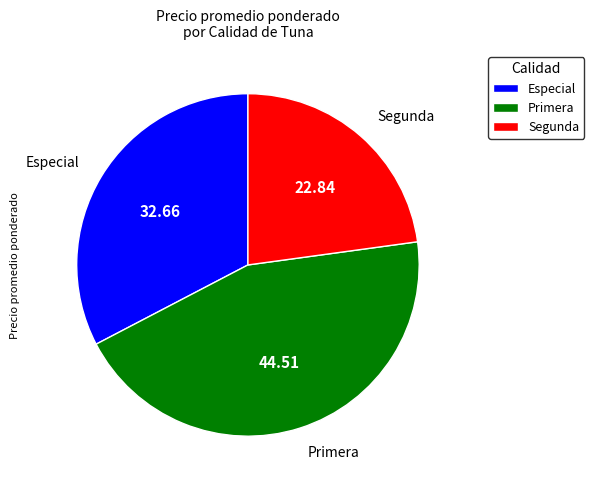

Is there any slice that represents more than half of the pie?

No